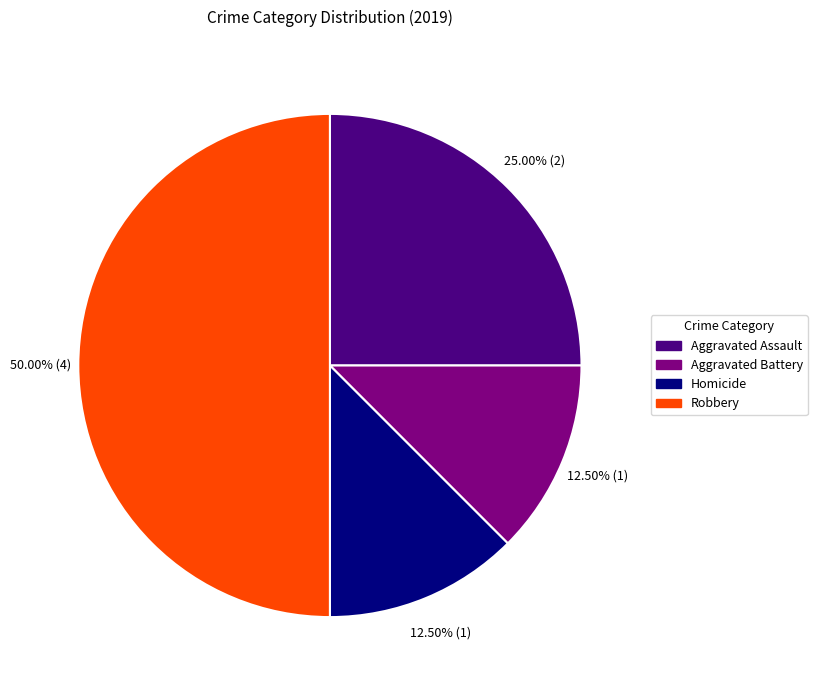

Which slice is the largest?

Robbery